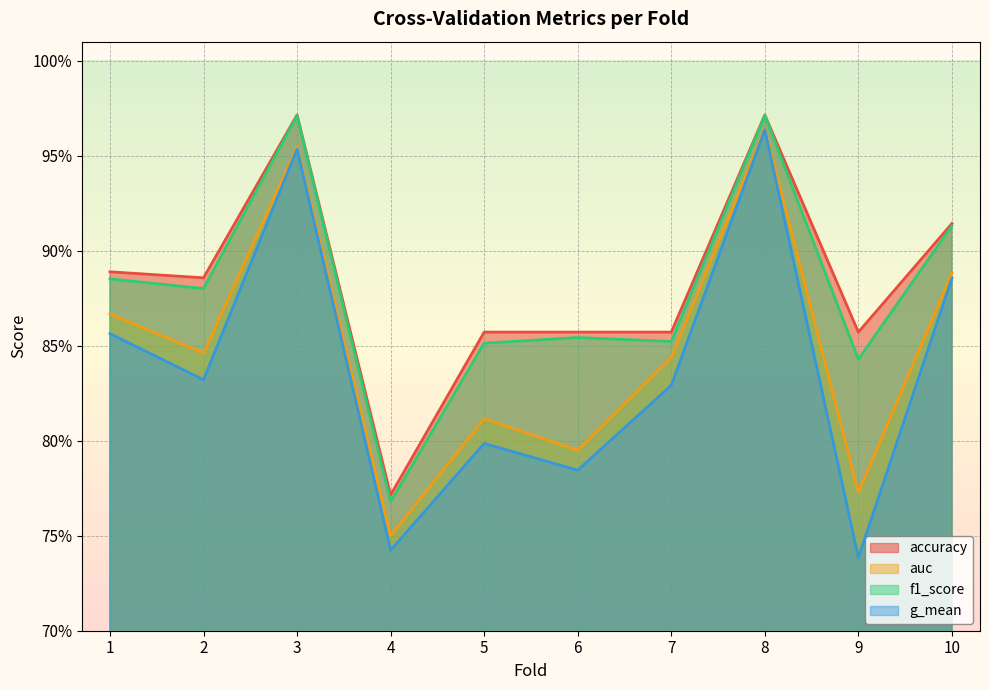

The g_mean series shows 1.0 at 3. True or false?

True